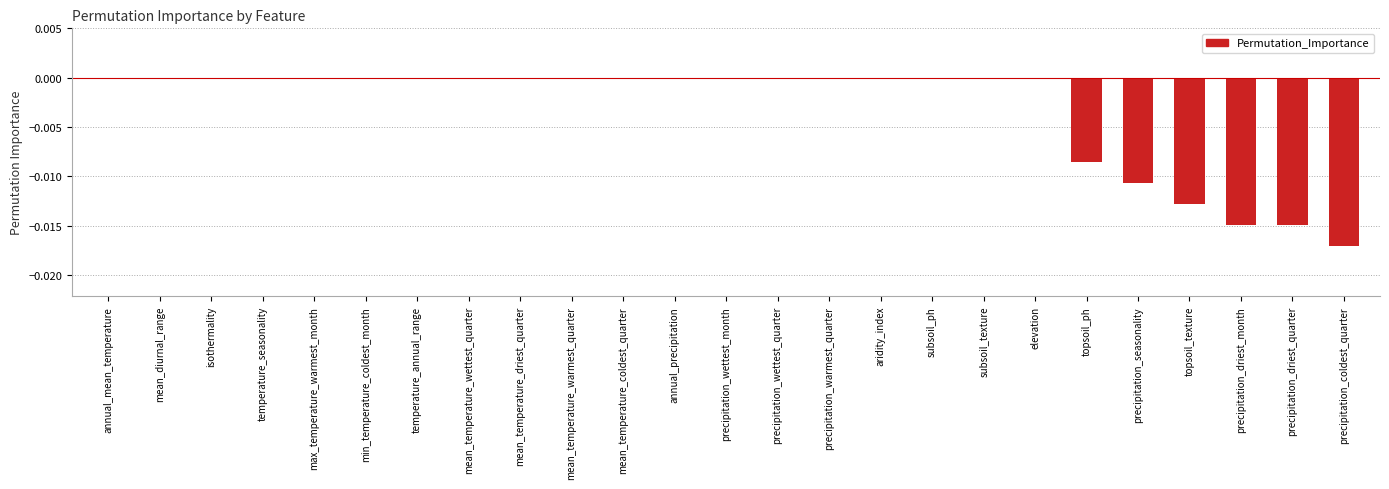

Which has a higher value, precipitation_wettest_month or topsoil_ph?

precipitation_wettest_month